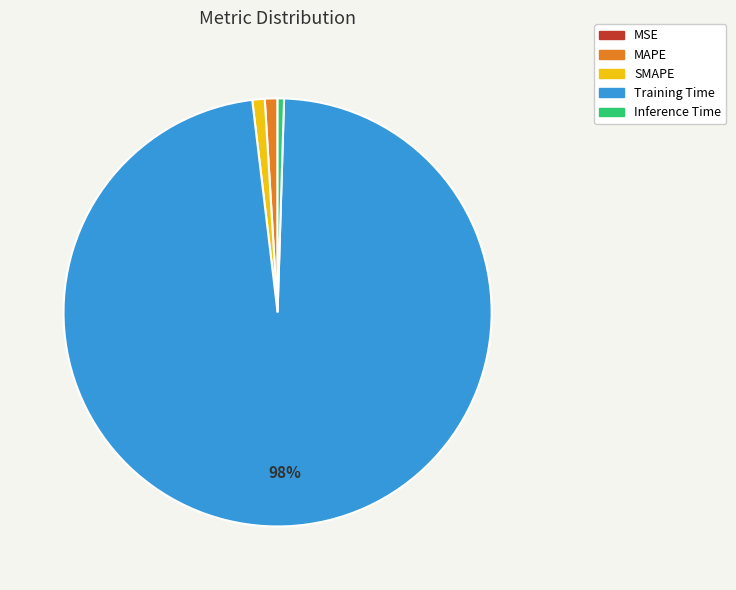

To the nearest percent, what percentage of the pie is SMAPE?

1%